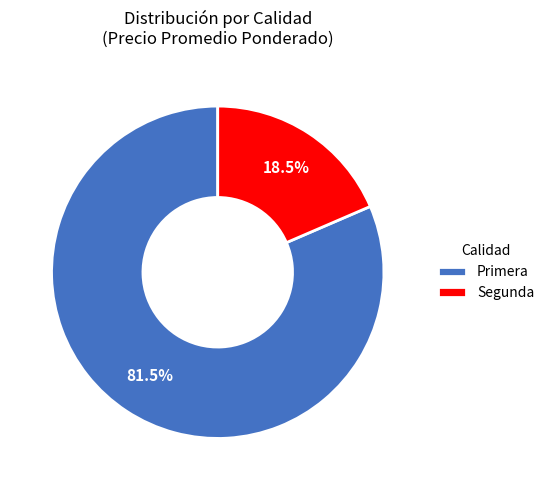

Which slice is the smallest?

Segunda